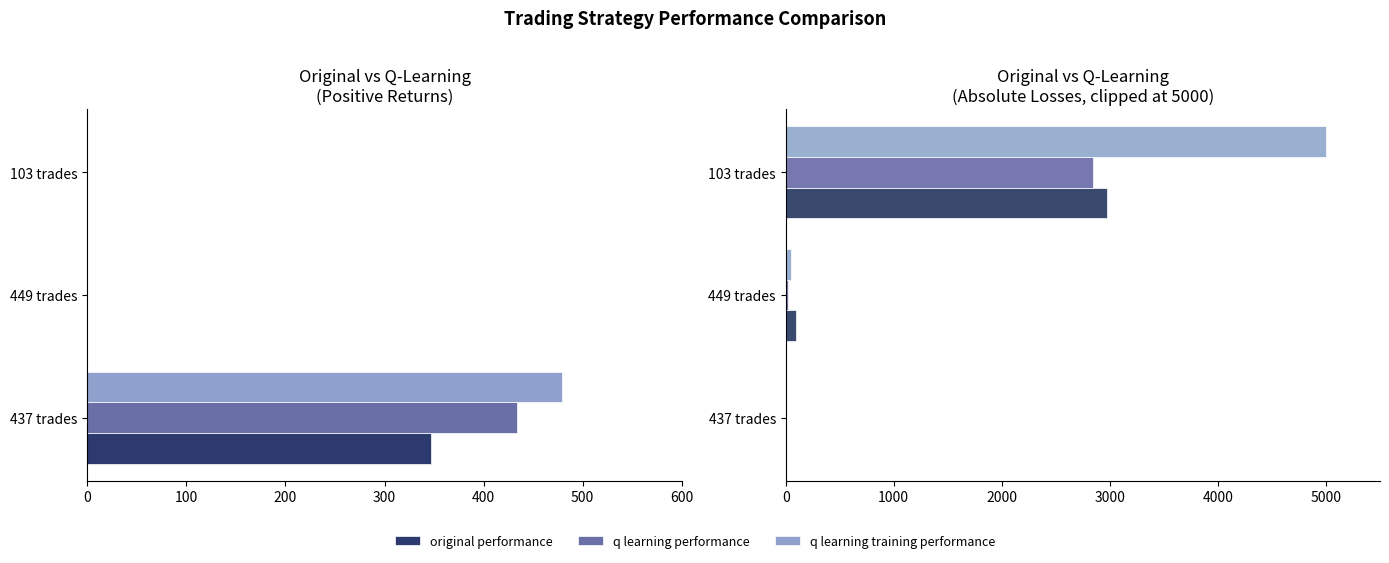

What is the average value of the q learning performance series?

957.0